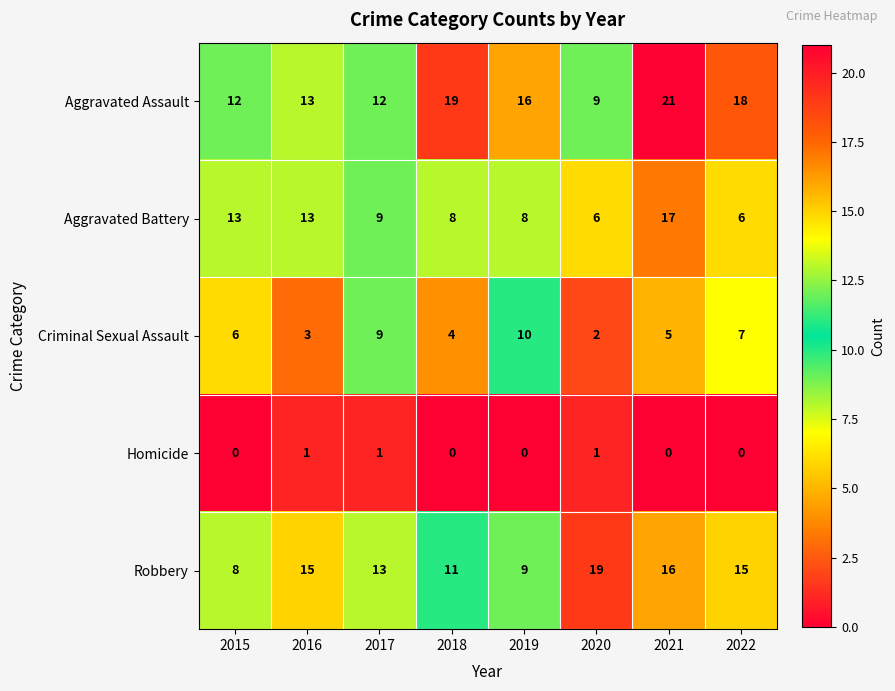

What value does the Aggravated Battery series have at 2018, to the nearest 5?

10